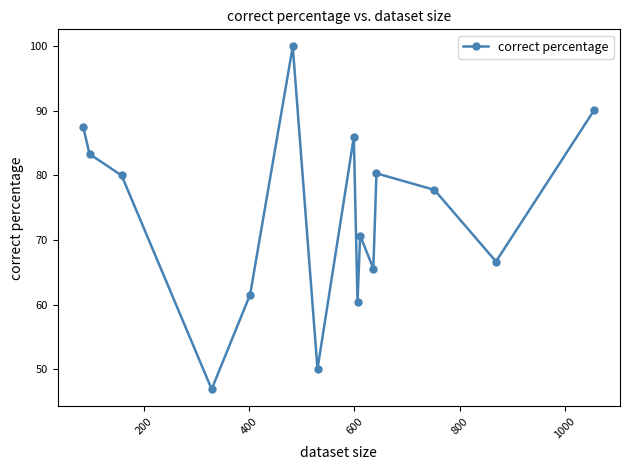

What is the greatest value displayed?

100.0